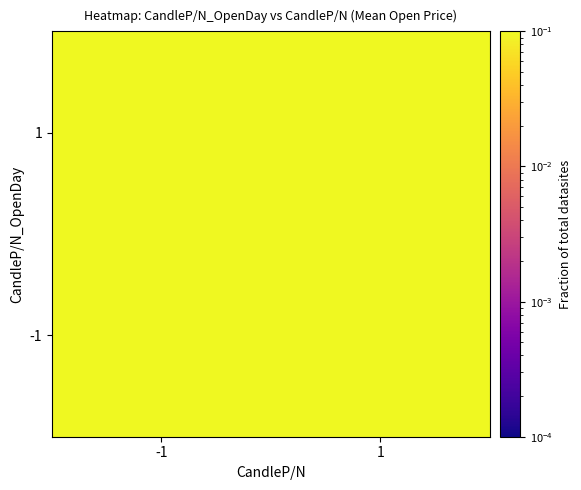

List the series in order of their peak value, highest first.

1, -1